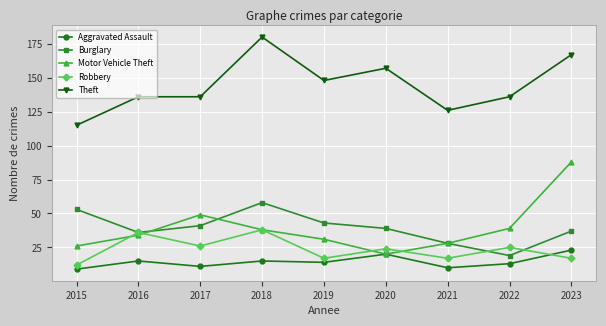

Between 2017 and 2021, which series saw the biggest shift?

Motor Vehicle Theft